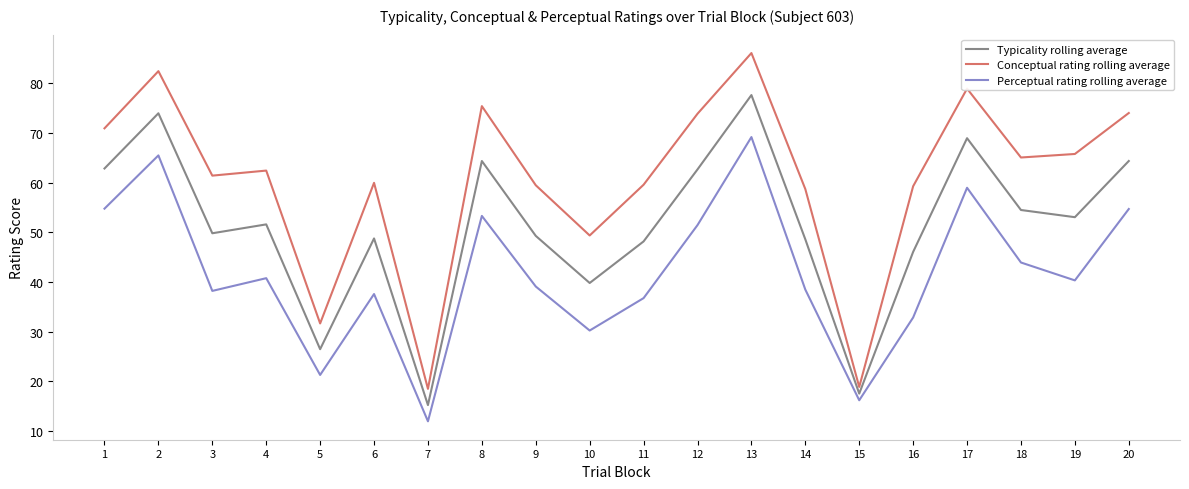

Which series has the largest range (max minus min)?

Conceptual rating rolling average